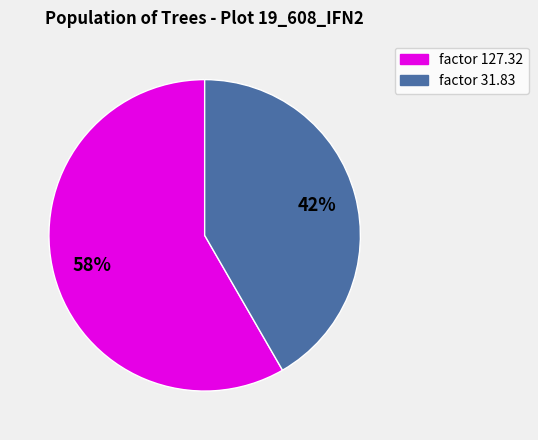

To the nearest percent, what is the average slice percentage?

50%